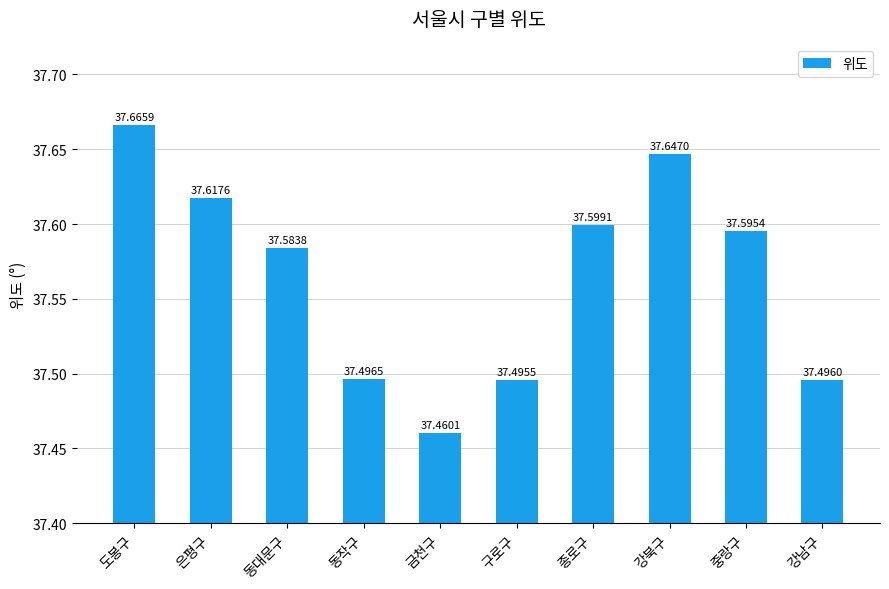

Rank the categories by value from highest to lowest.

도봉구, 강북구, 은평구, 종로구, 중랑구, 동대문구, 동작구, 강남구, 구로구, 금천구